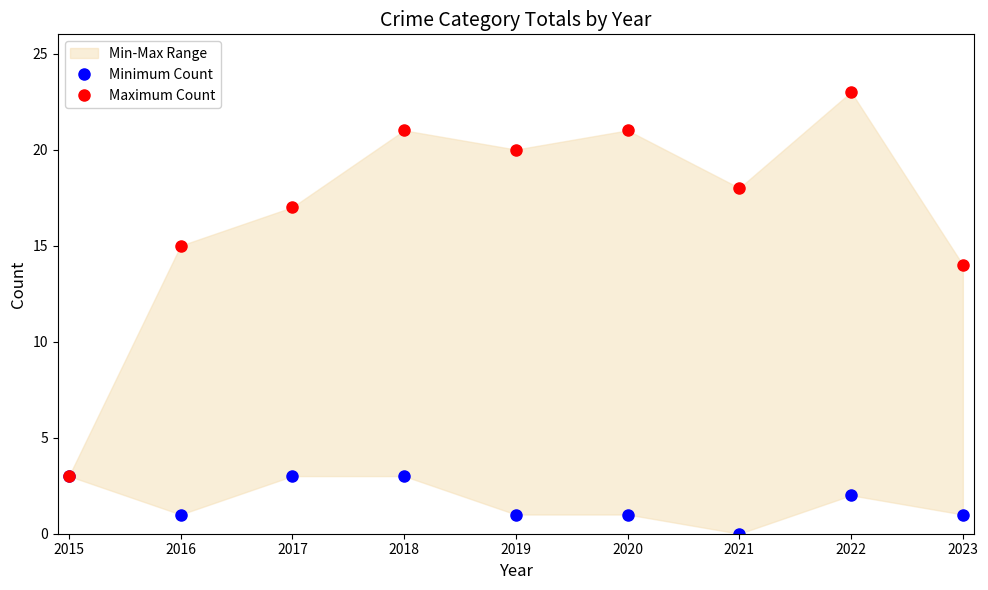

Between 2015 and 2020, which series saw the biggest shift?

Maximum Count